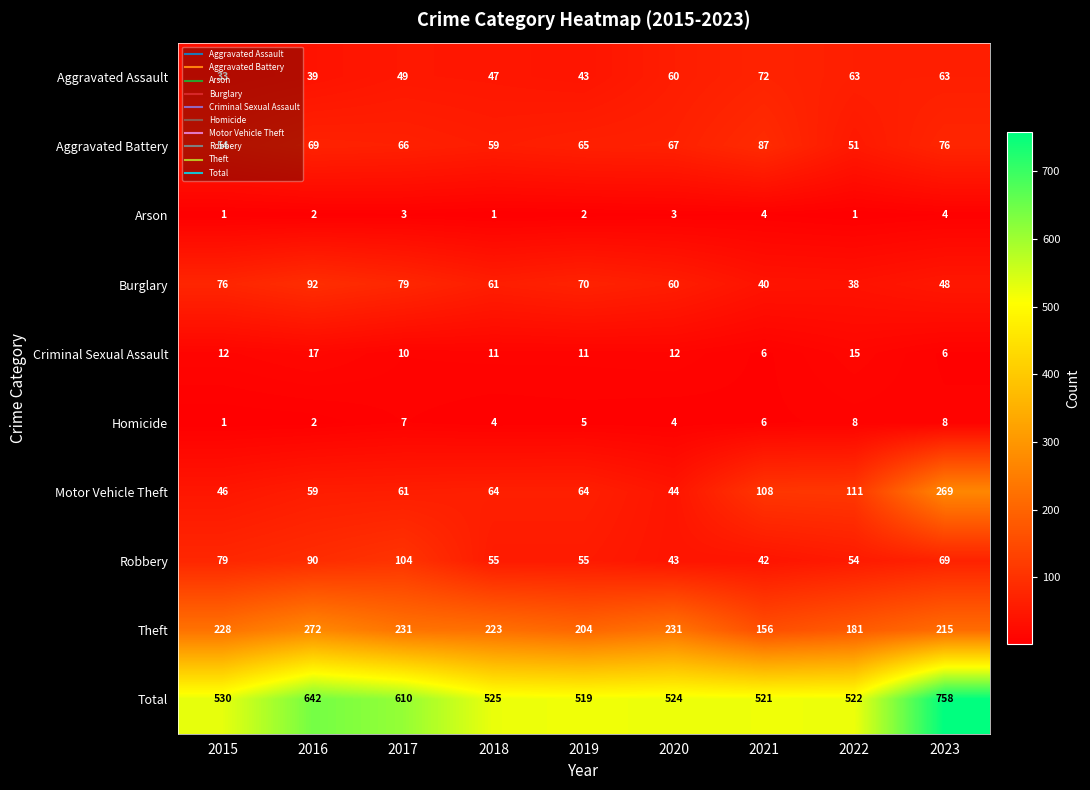

Read the Homicide value at 2022.

8